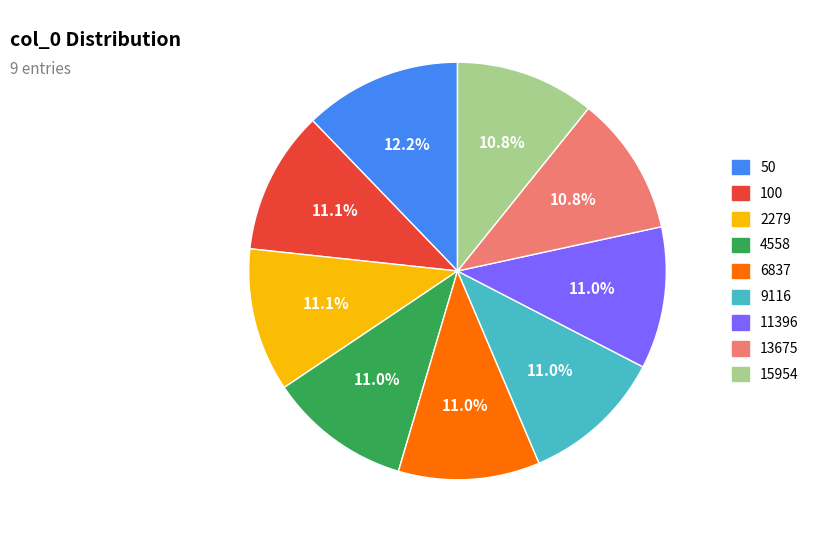

What percentage is the 100 slice, to the nearest percent?

11%